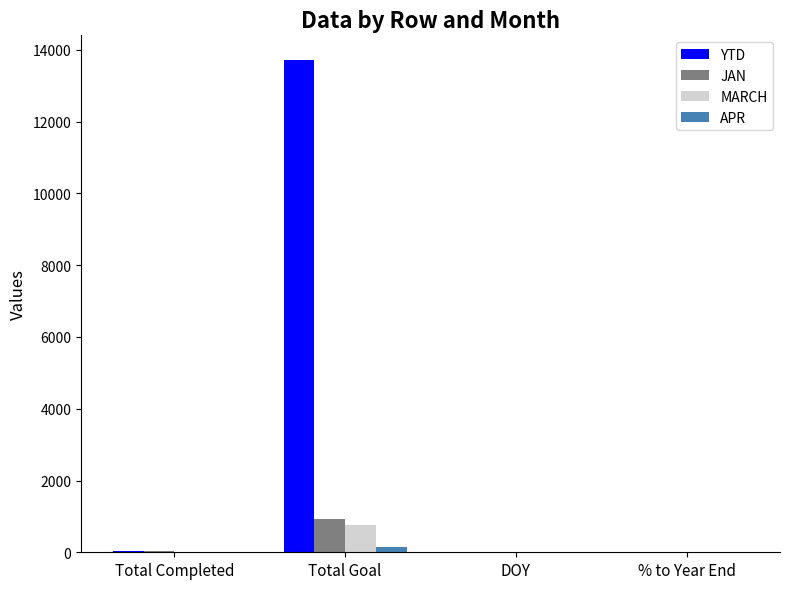

Are the bars horizontal?

No